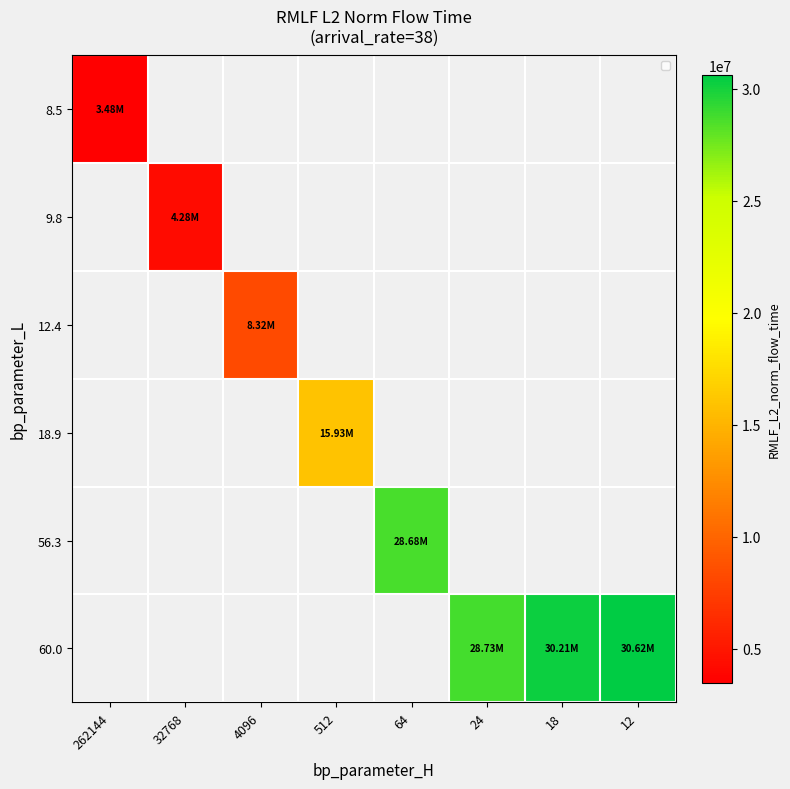

How many data points does each series have?

8